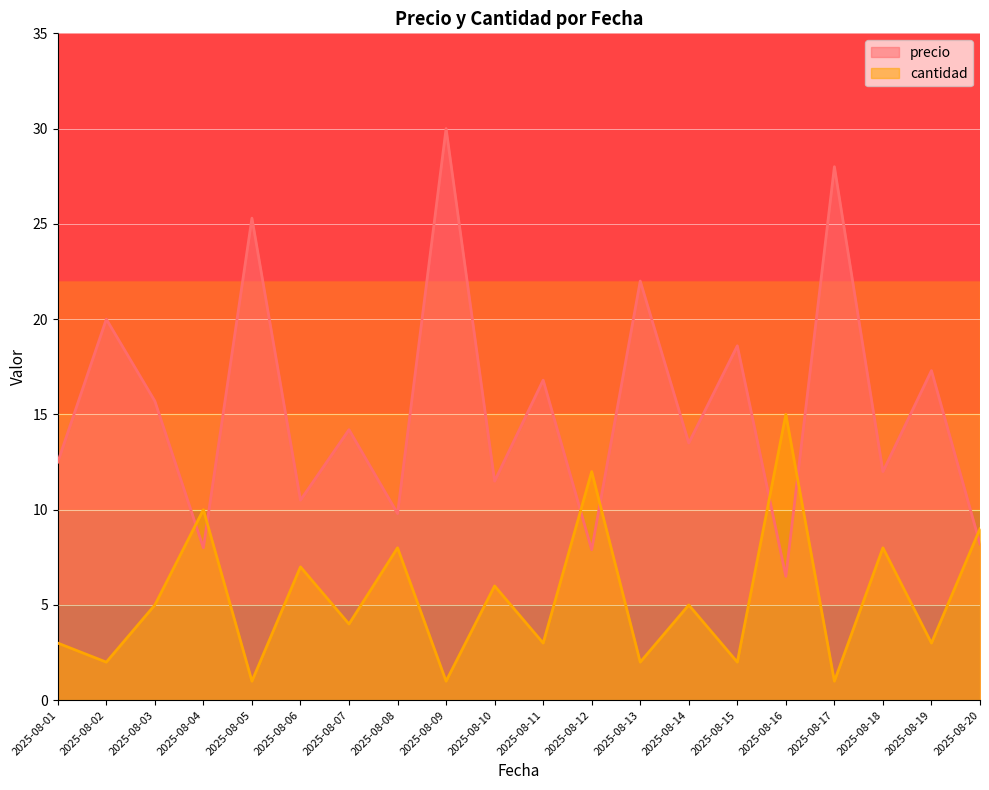

Which has a higher value, 2025-08-15 or 2025-08-17?

2025-08-17